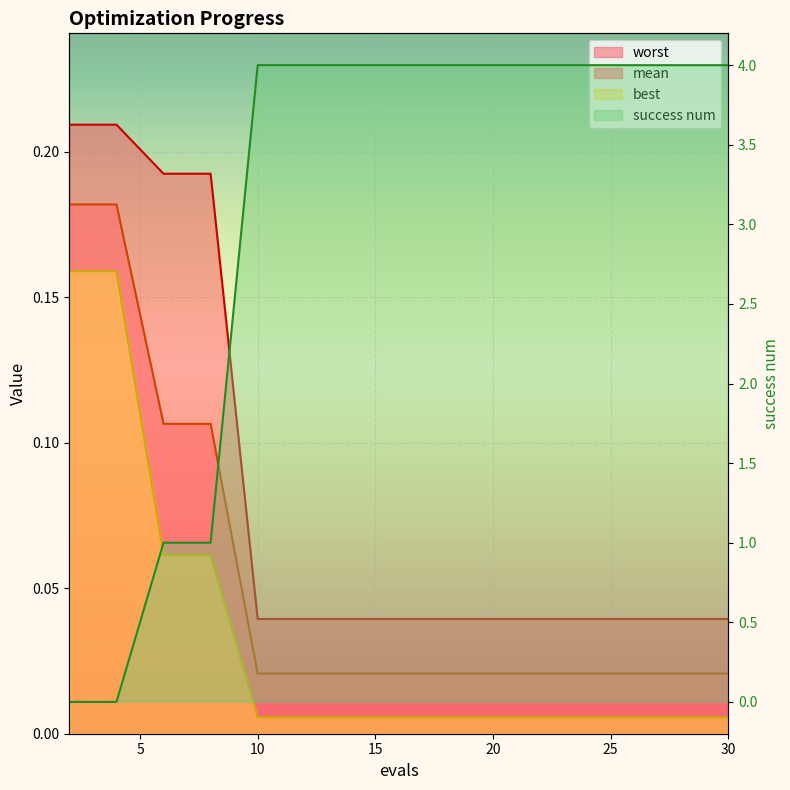

At 6, list the series in order from largest to smallest.

success num, worst, mean, best